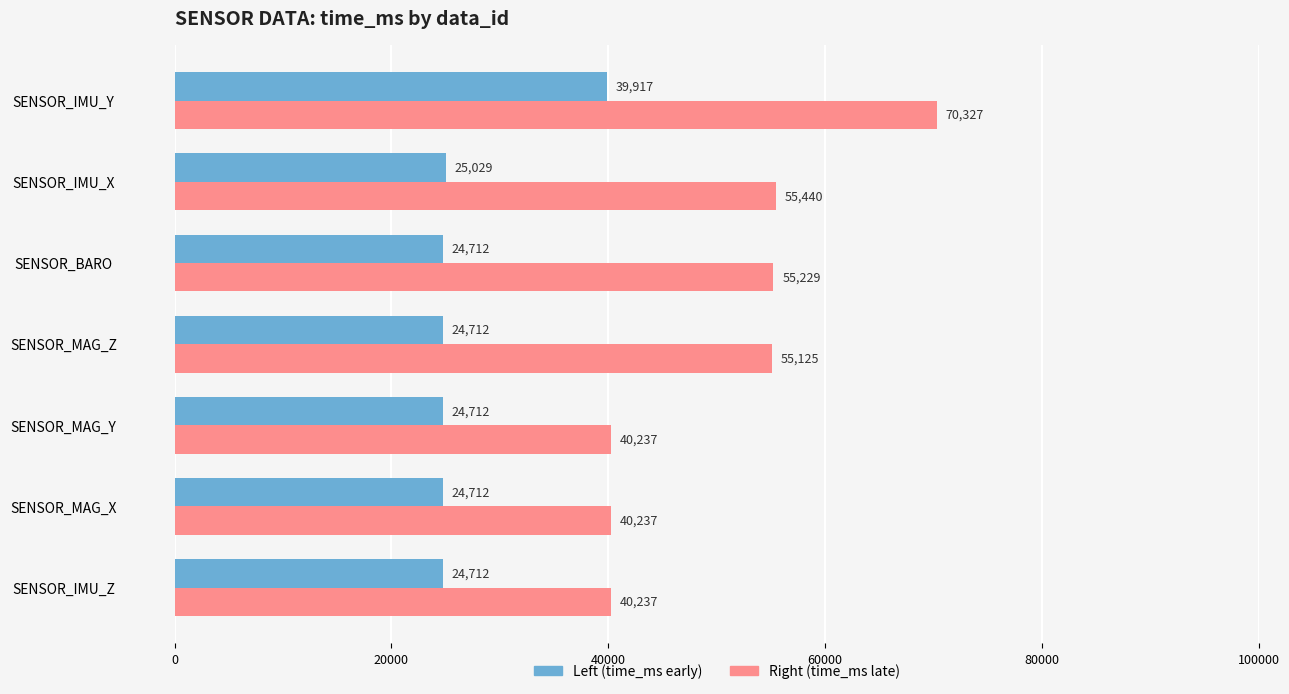

List the series in order of their peak value, highest first.

Right (time_ms late), Left (time_ms early)